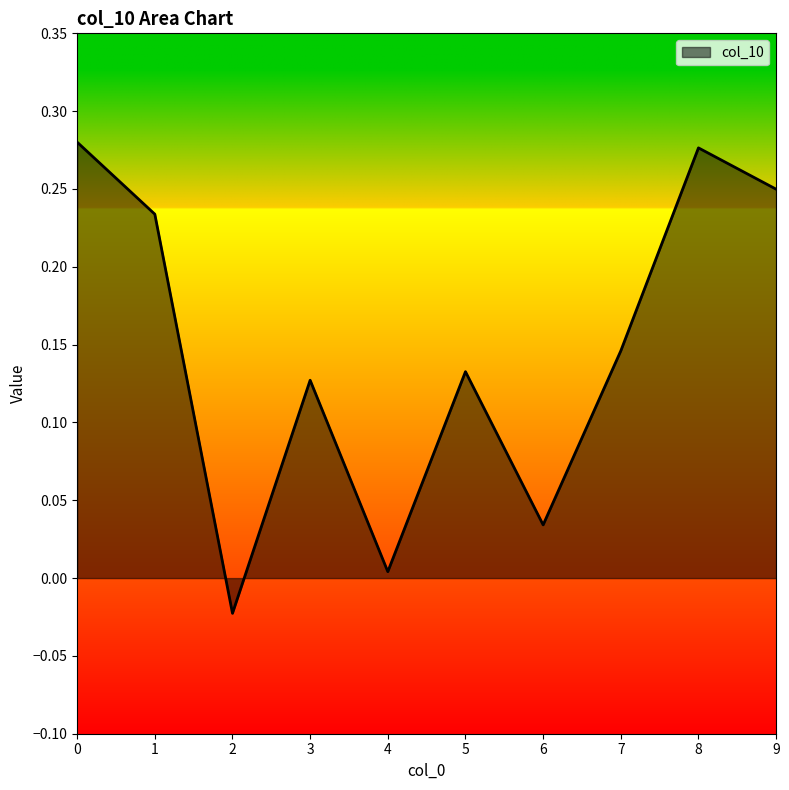

True or false: the data shows 0.0 at 6.

True